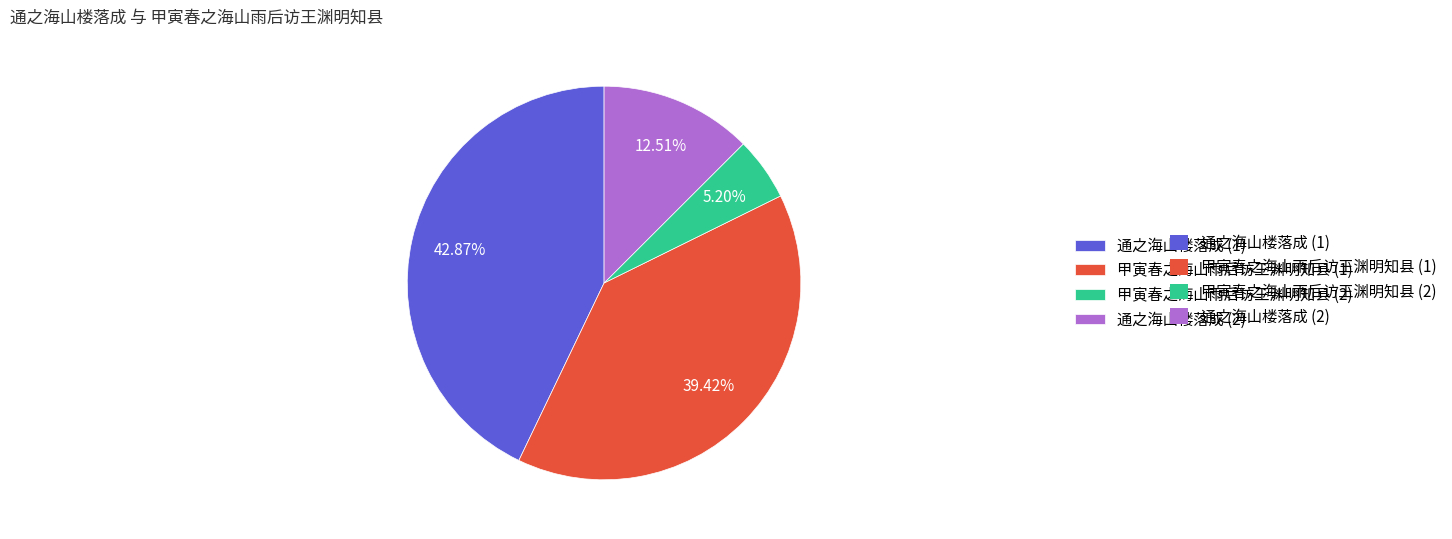

Count the number of slices in the pie.

4